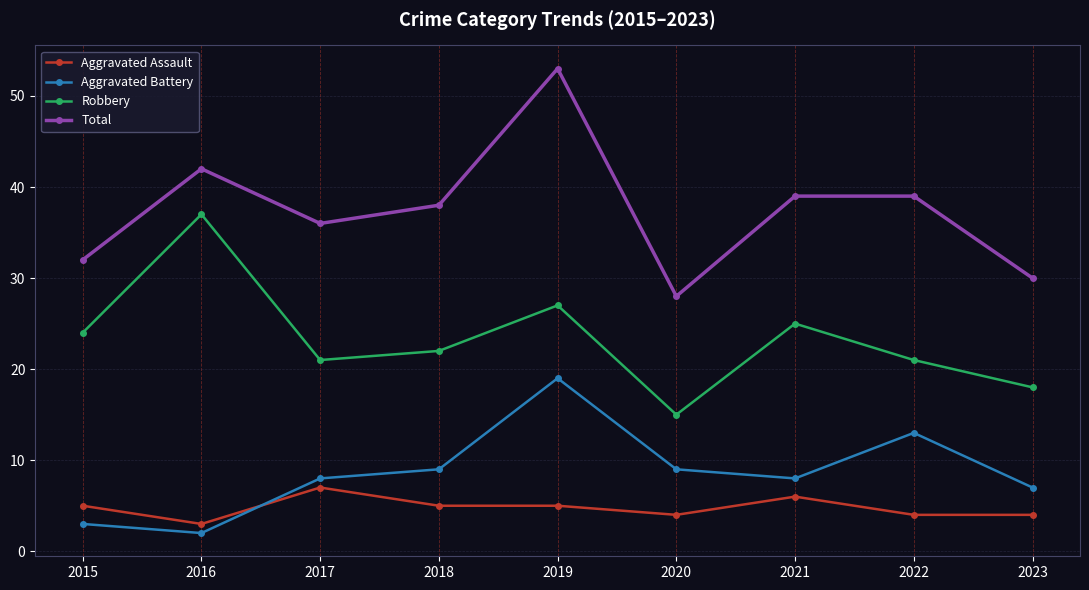

What is the average value of the Aggravated Assault series?

5